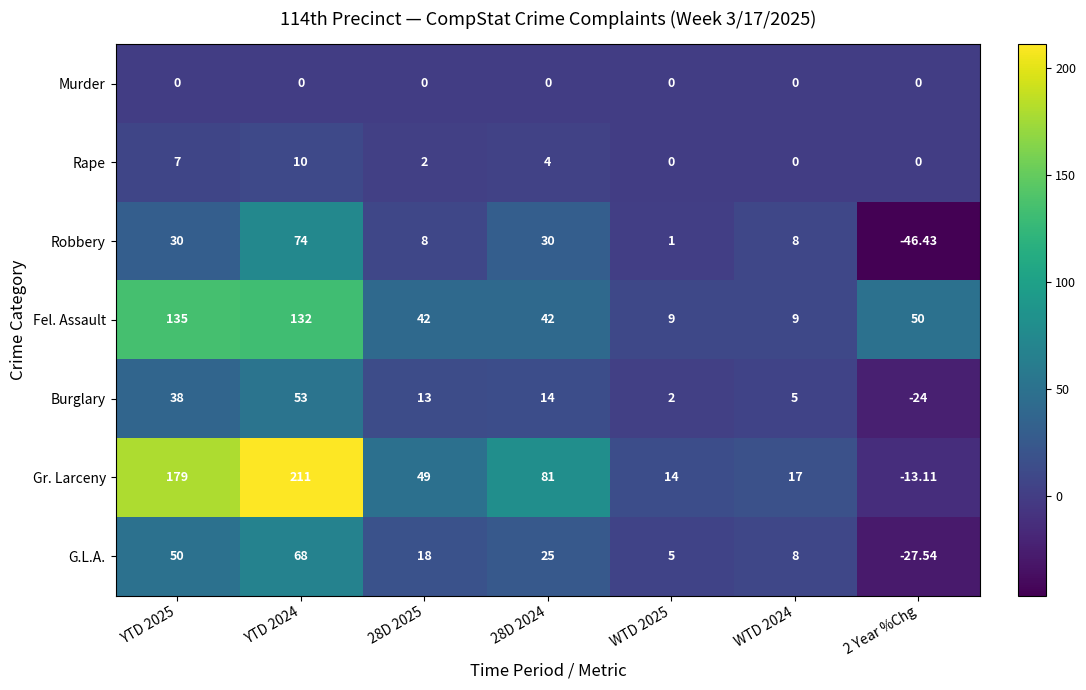

Rank the series by their maximum value, from highest to lowest.

Gr. Larceny, Fel. Assault, Robbery, G.L.A., Burglary, Rape, Murder